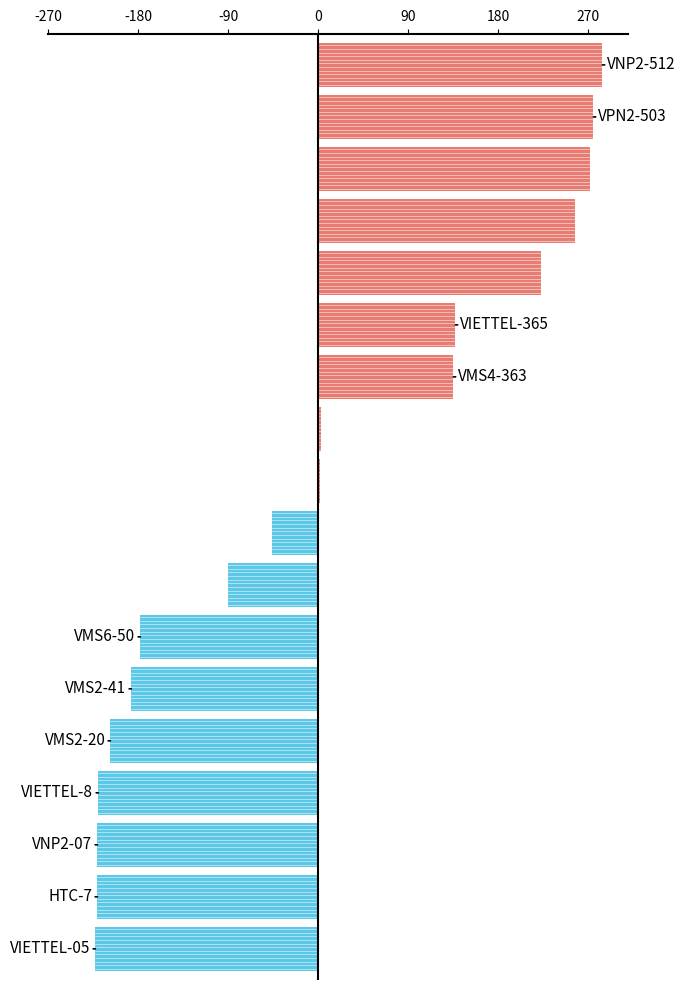

What is the greatest value displayed?

284.3